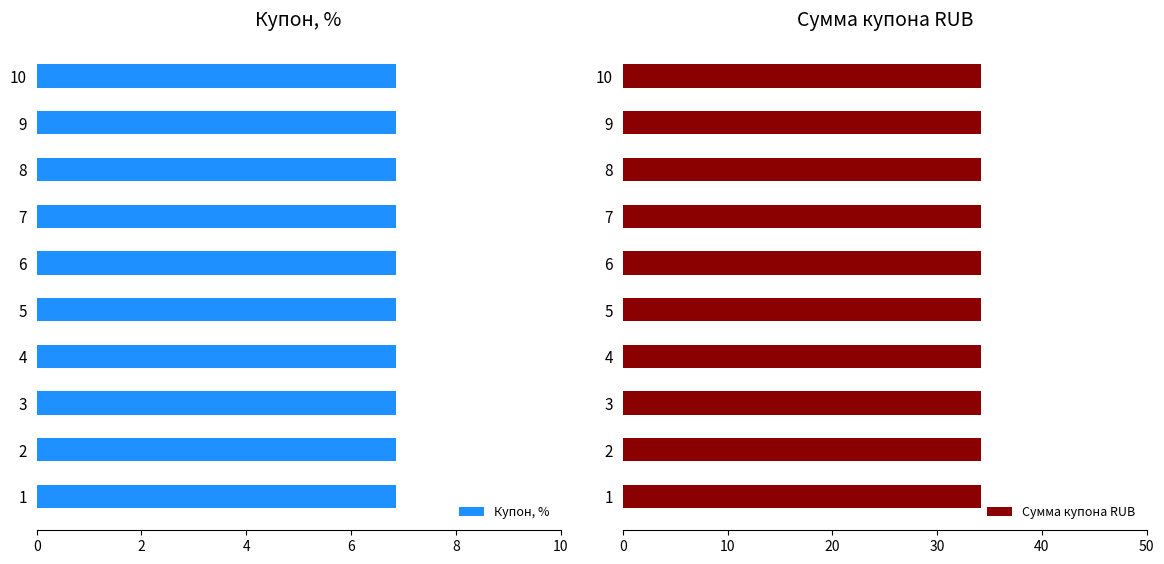

At how many categories does at least one series exceed 7?

10